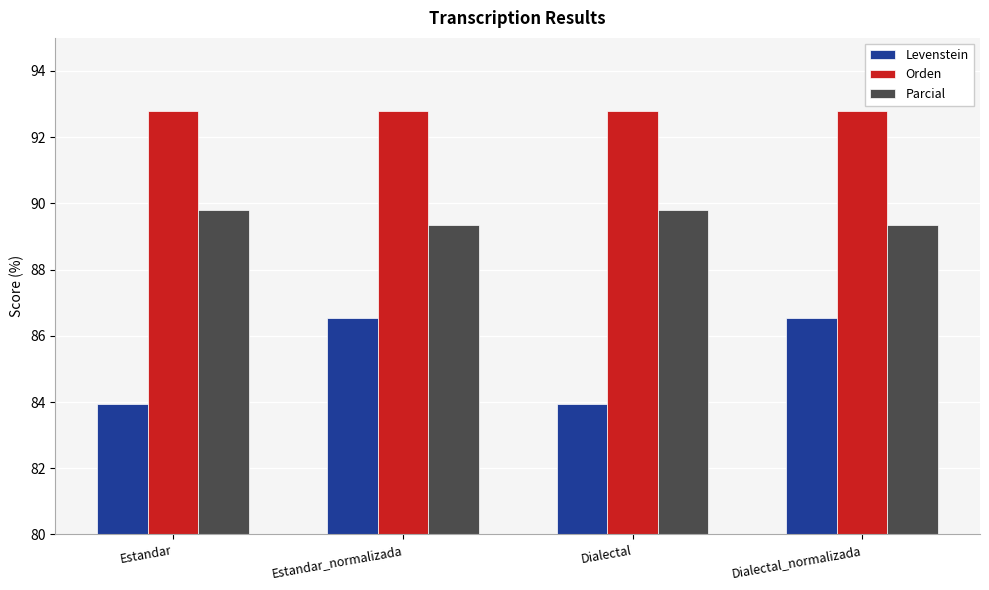

What is the lowest value of the Levenstein series?

83.9